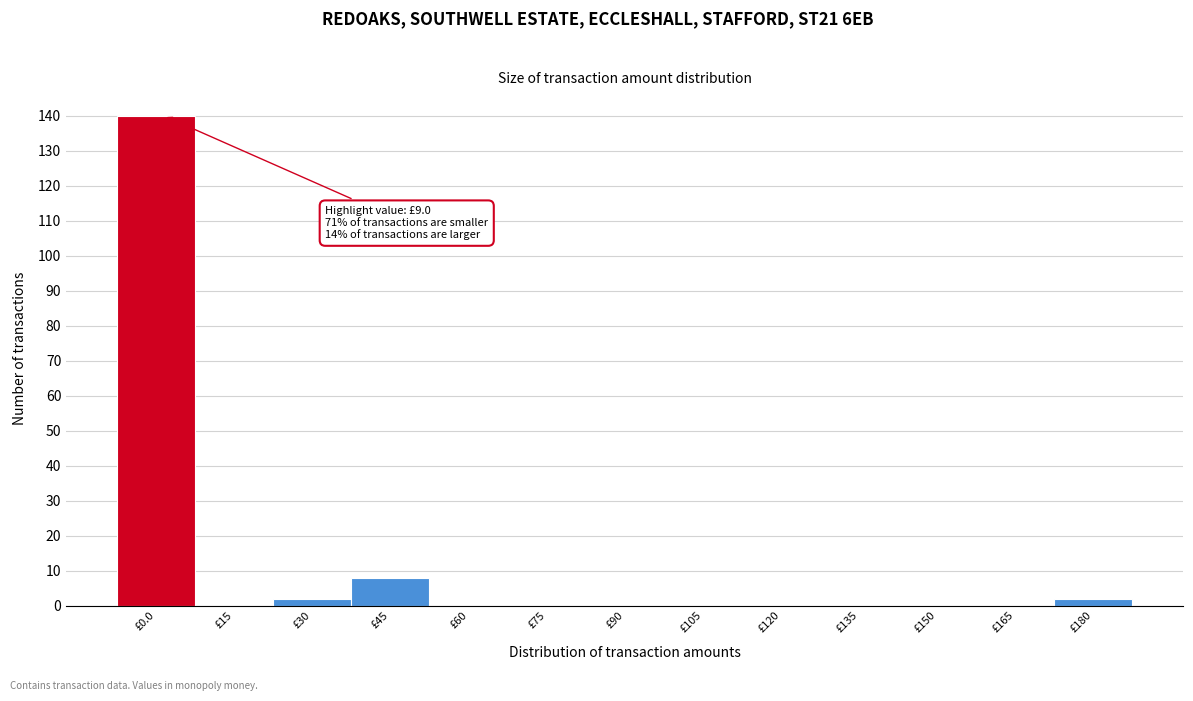

Reading left to right, list all the values displayed in this chart.

£0.0=140	£15=0	£30=2	£45=8	£60=0	£75=0	£90=0	£105=0	£120=0	£135=0	£150=0	£165=0	£180=2